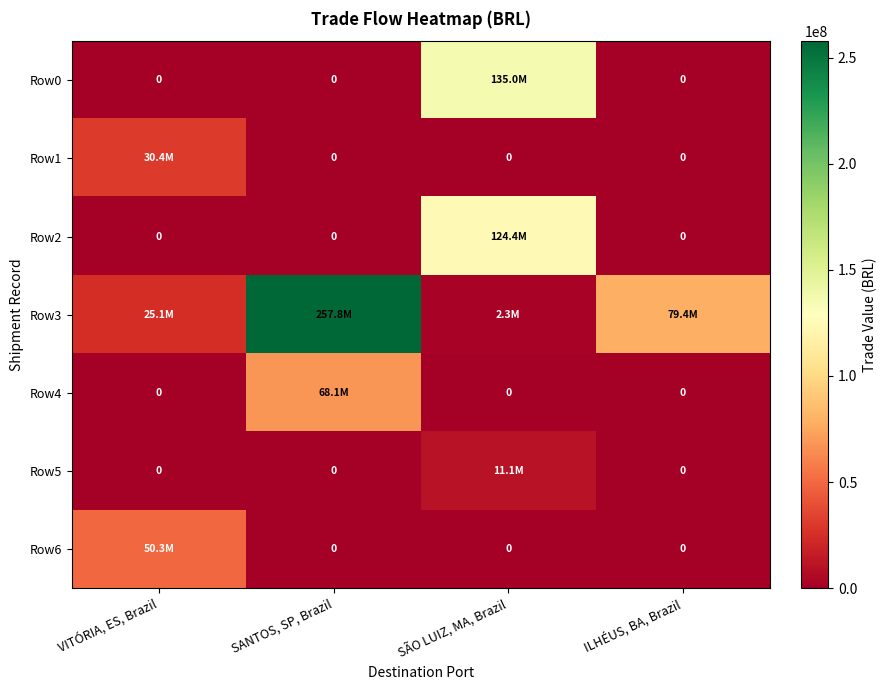

What is the maximum value for Row0?

135009094.4